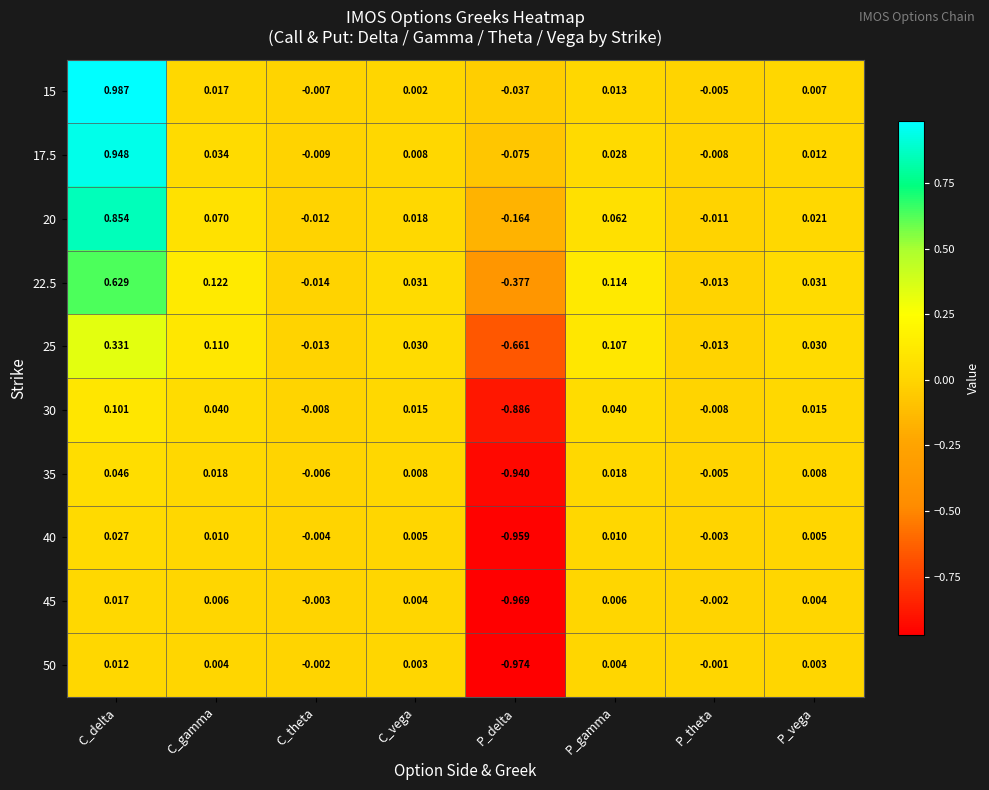

What is the total value across all series at P_delta?

-6.0